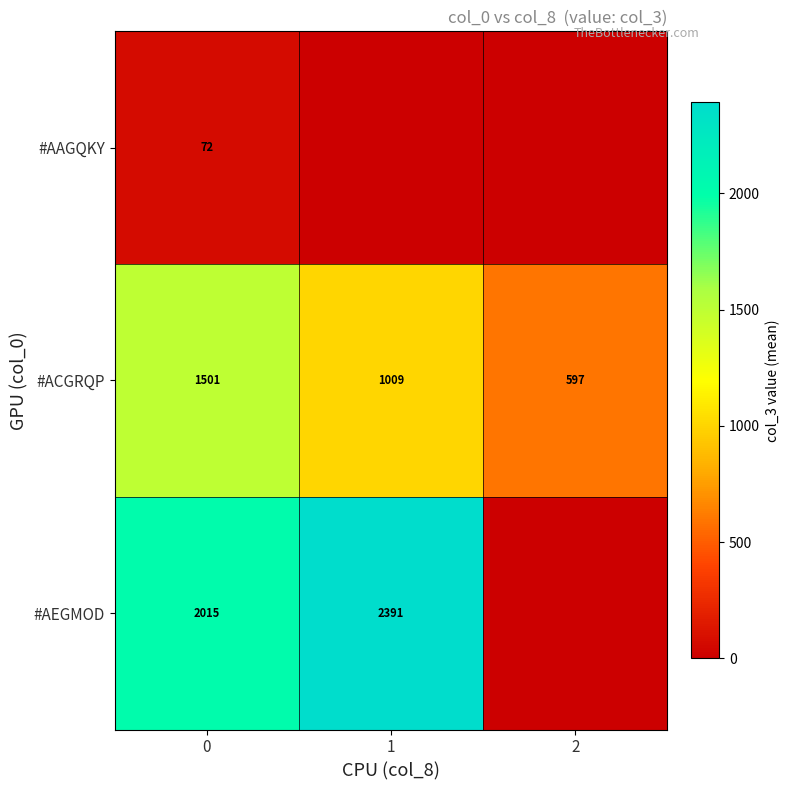

What is the minimum value for #ACGRQP?

597